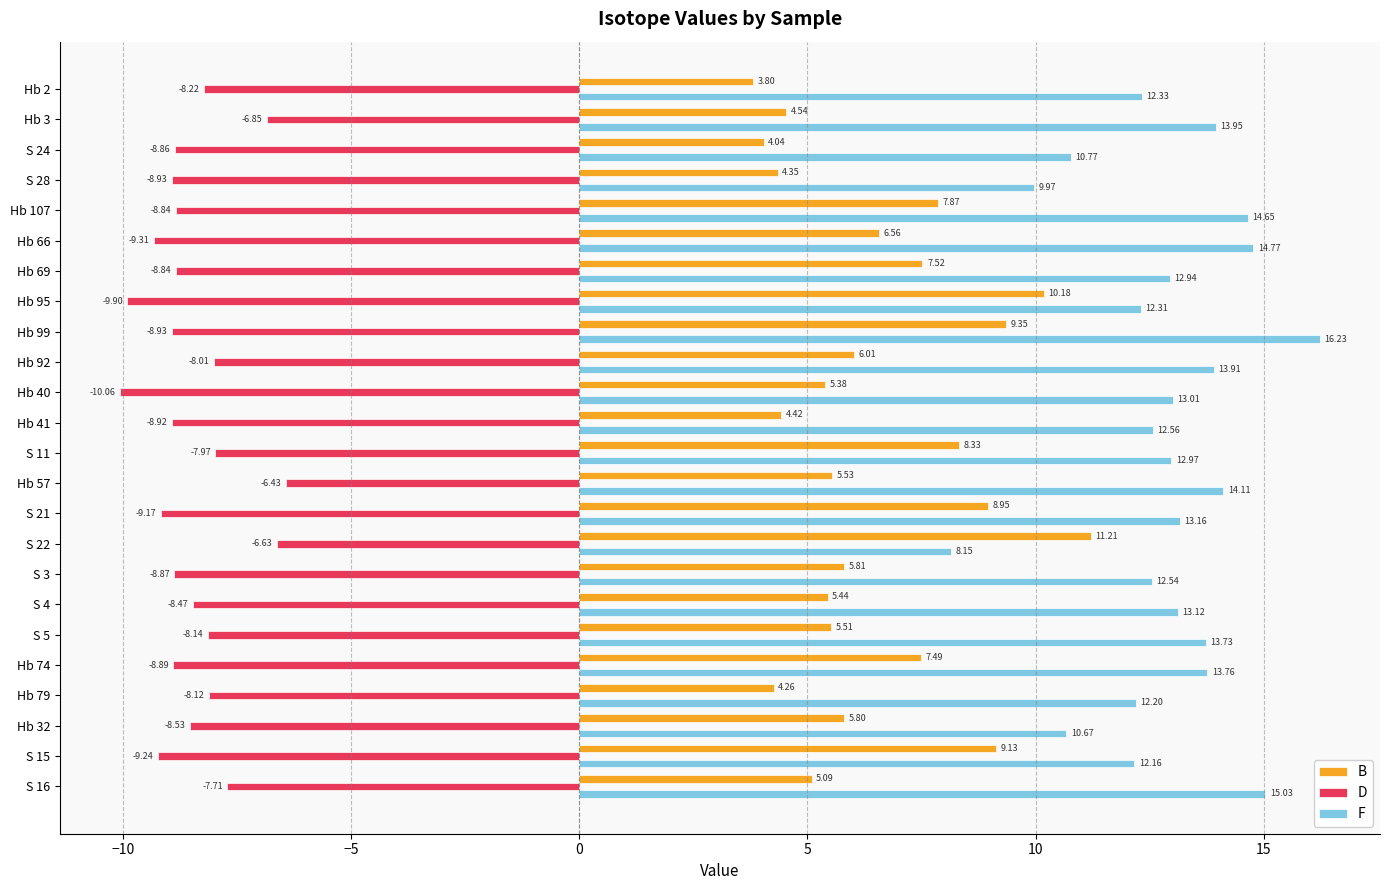

How many data points in F are above 13?

12